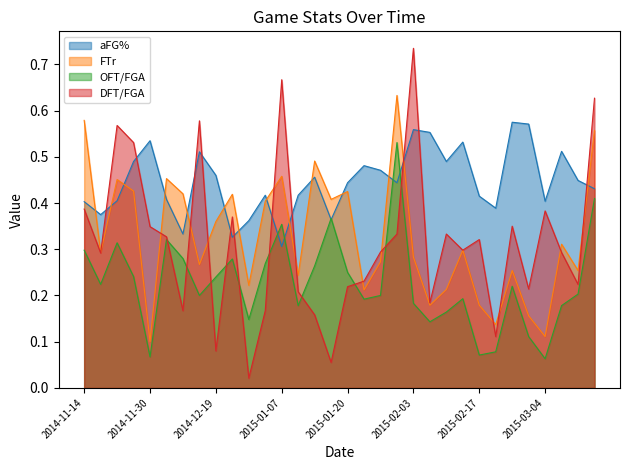

Reading left to right, extract all data points from this chart.

aFG%: 0.4	0.4	0.4	0.5	0.5	0.4	0.3	0.5	0.5	0.3	0.4	0.4	0.3	0.4	0.5	0.4	0.4	0.5	0.5	0.4	0.6	0.6	0.5	0.5	0.4	0.4	0.6	0.6	0.4	0.5	0.4	0.4
FTr: 0.6	0.3	0.5	0.4	0.1	0.5	0.4	0.3	0.4	0.4	0.2	0.4	0.5	0.2	0.5	0.4	0.4	0.2	0.3	0.6	0.3	0.2	0.2	0.3	0.2	0.1	0.3	0.2	0.1	0.3	0.3	0.6
OFT/FGA: 0.3	0.2	0.3	0.2	0.1	0.3	0.3	0.2	0.2	0.3	0.1	0.3	0.4	0.2	0.3	0.4	0.2	0.2	0.2	0.5	0.2	0.1	0.2	0.2	0.1	0.1	0.2	0.1	0.1	0.2	0.2	0.4
DFT/FGA: 0.4	0.3	0.6	0.5	0.3	0.3	0.2	0.6	0.1	0.4	0.0	0.2	0.7	0.2	0.2	0.1	0.2	0.2	0.3	0.3	0.7	0.2	0.3	0.3	0.3	0.1	0.3	0.2	0.4	0.3	0.2	0.6